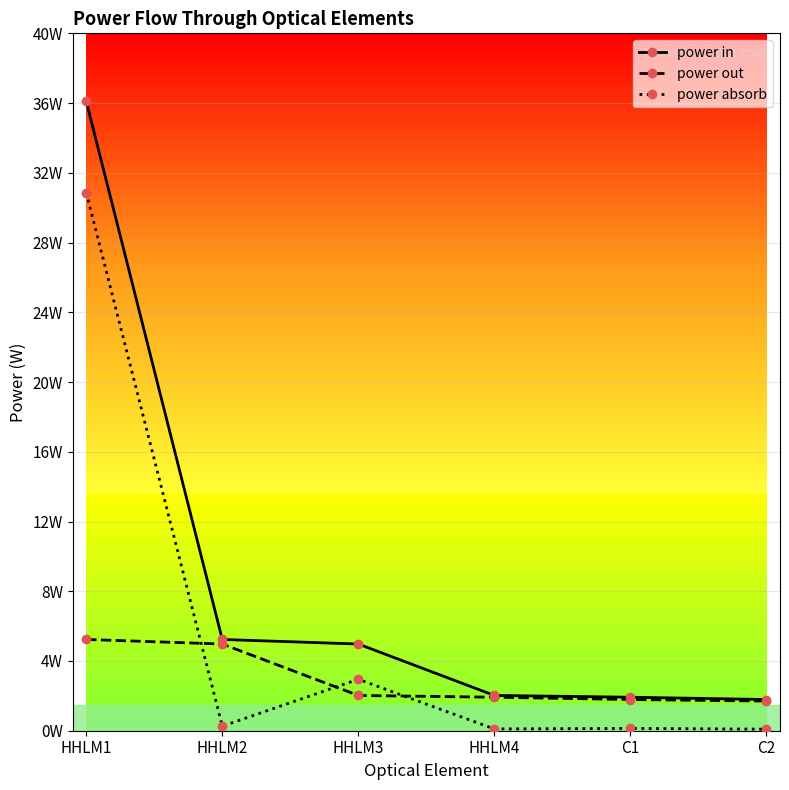

Reading left to right, extract all data points from this chart.

power in: HHLM1=36.1	HHLM2=5.2	HHLM3=5.0	HHLM4=2.0	C1=1.9	C2=1.8
power out: HHLM1=5.2	HHLM2=5.0	HHLM3=2.0	HHLM4=1.9	C1=1.8	C2=1.7
power absorb: HHLM1=30.9	HHLM2=0.3	HHLM3=2.9	HHLM4=0.1	C1=0.1	C2=0.1